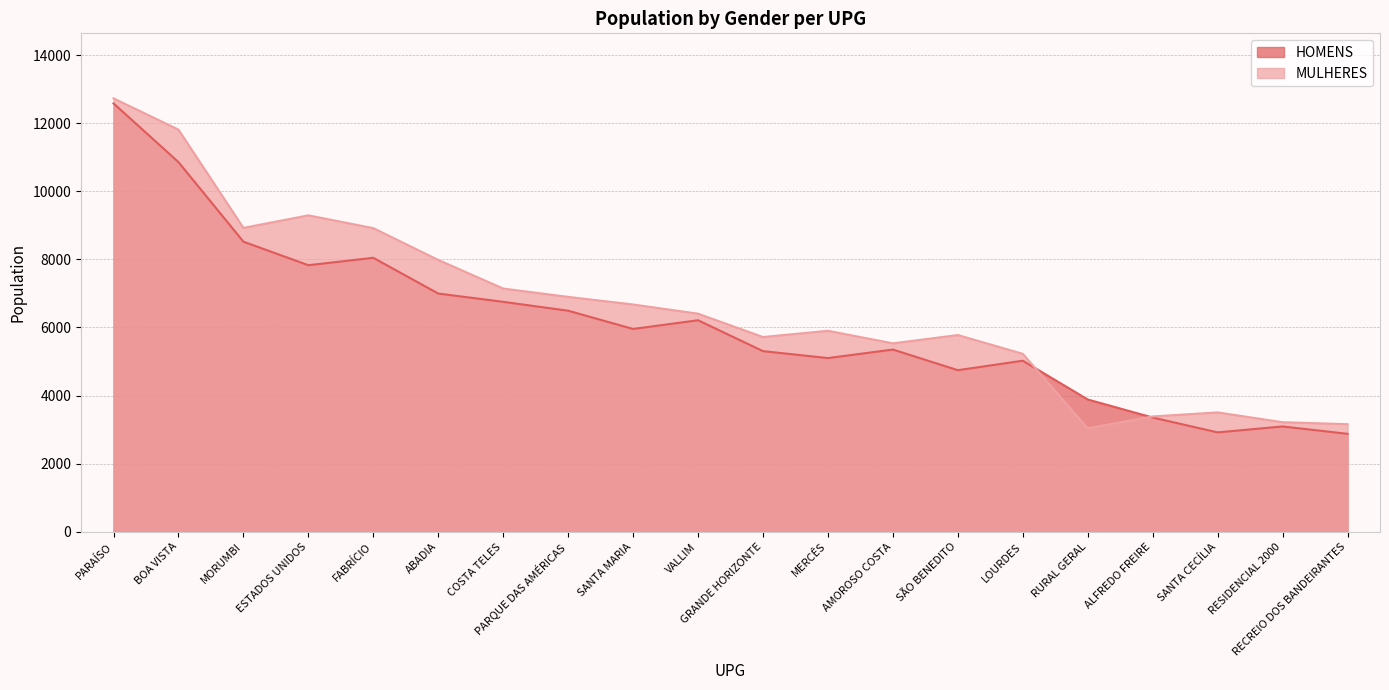

What value does the MULHERES series have at RURAL GERAL, to the nearest 100?

3000